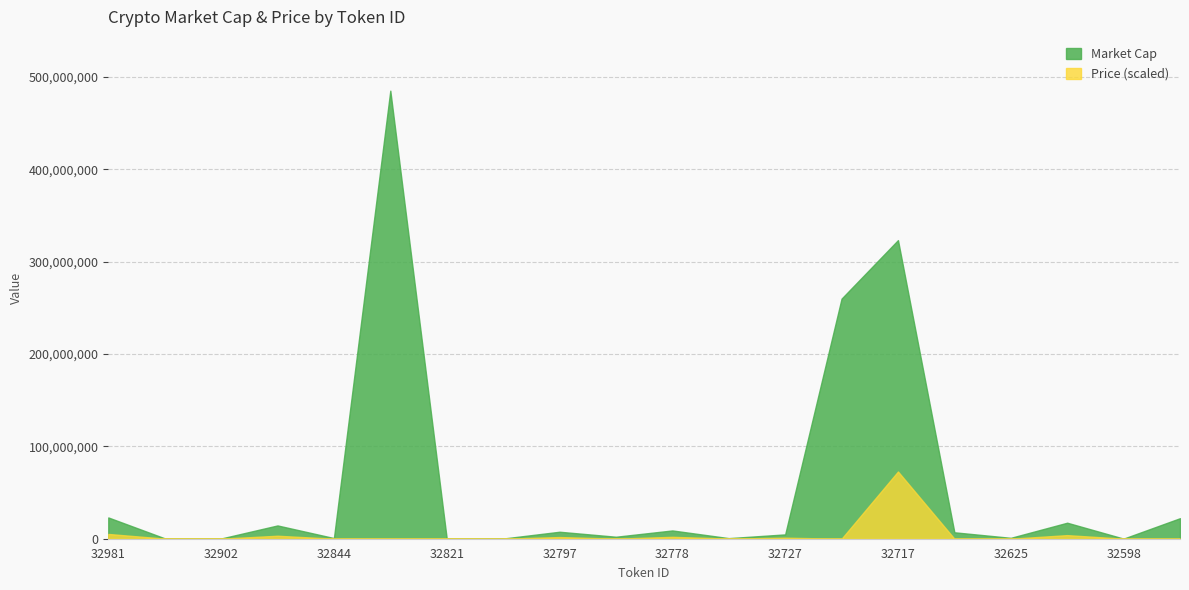

What is the label of the 1st point from the left?

32981